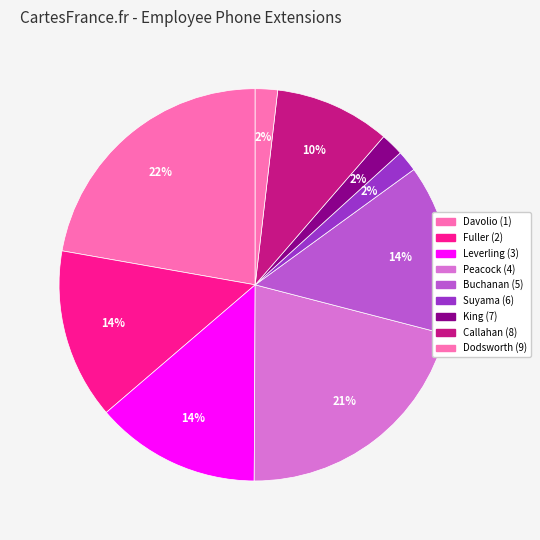

Count the number of slices in the pie.

9